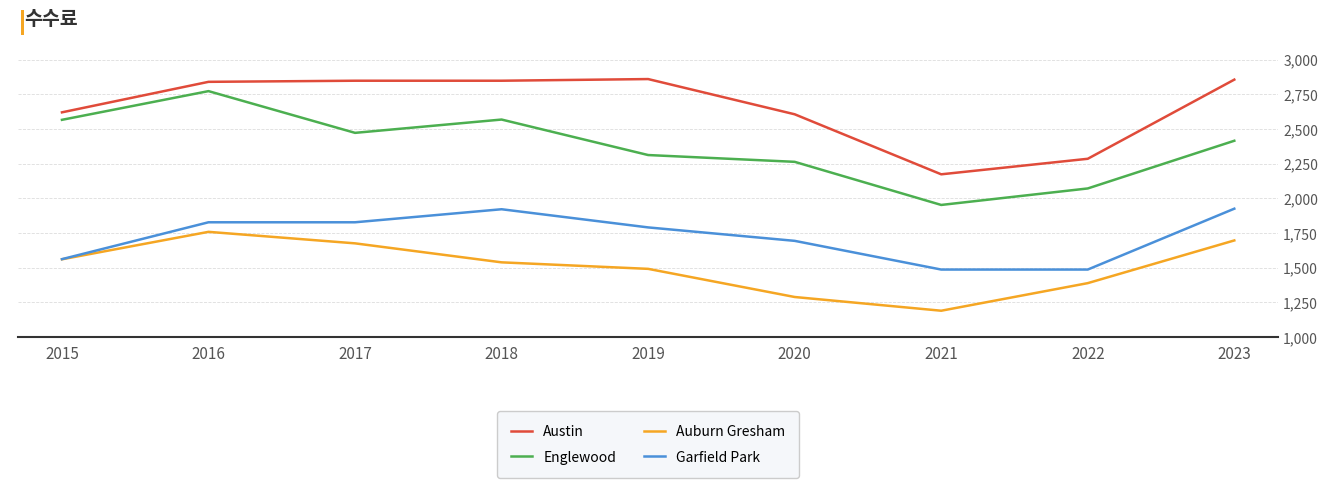

Rank the series by their average value, from highest to lowest.

Austin, Englewood, Garfield Park, Auburn Gresham